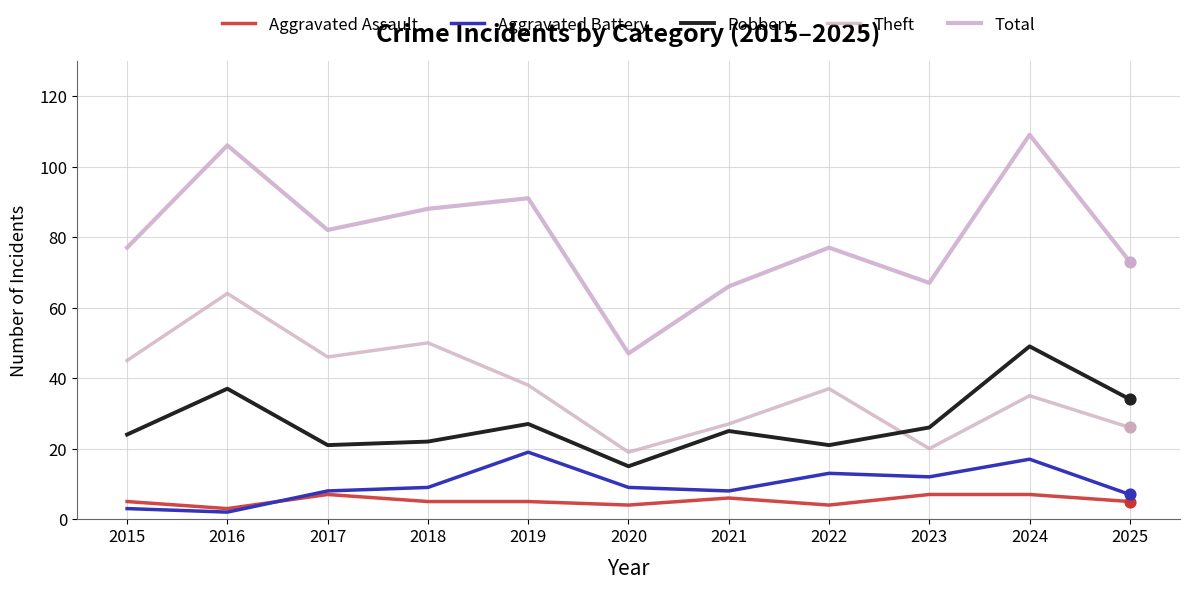

Is the value of Total at 2018 greater than the value of Aggravated Battery at 2015?

Yes